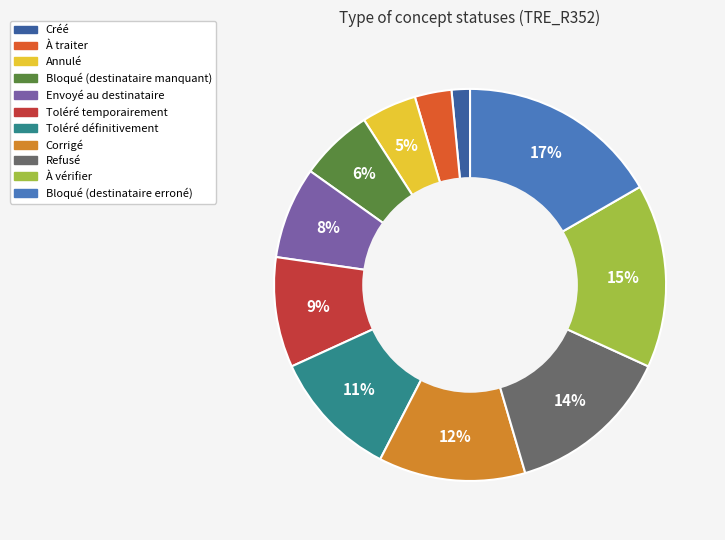

The Créé slice represents 8% of the pie. True or false?

False